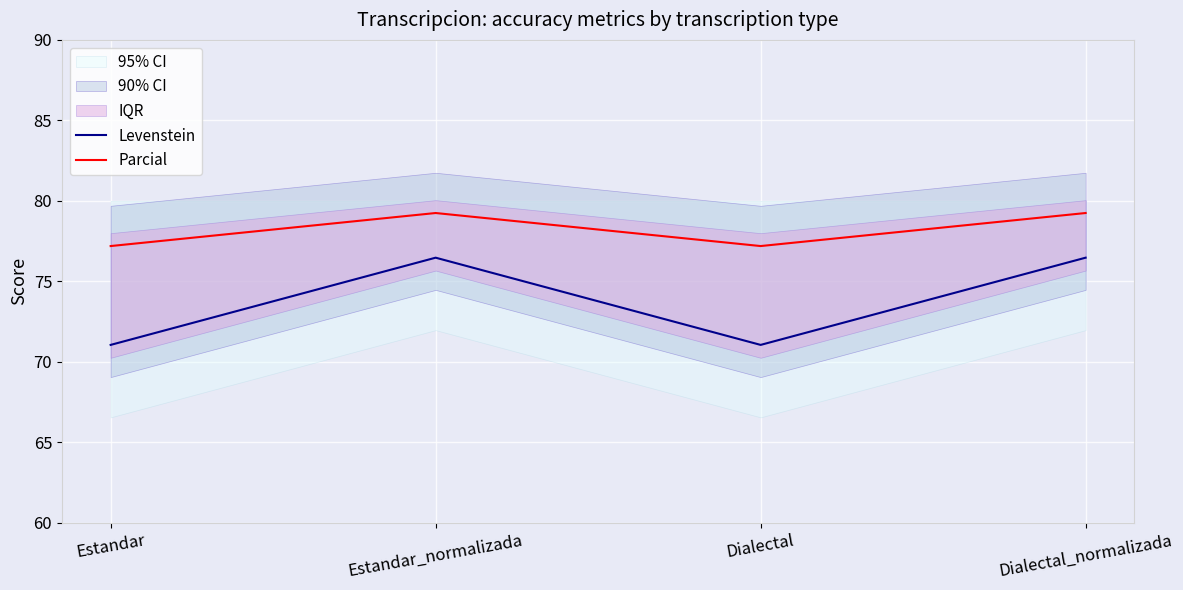

Which series has the largest total across all categories?

Parcial